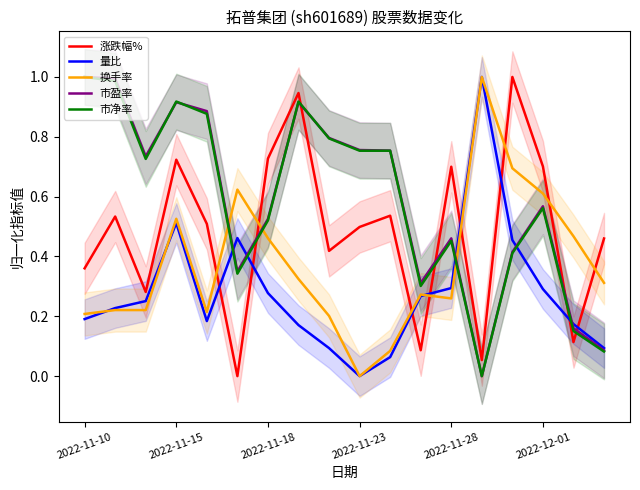

How many data points in 涨跌幅% are above 0?

17